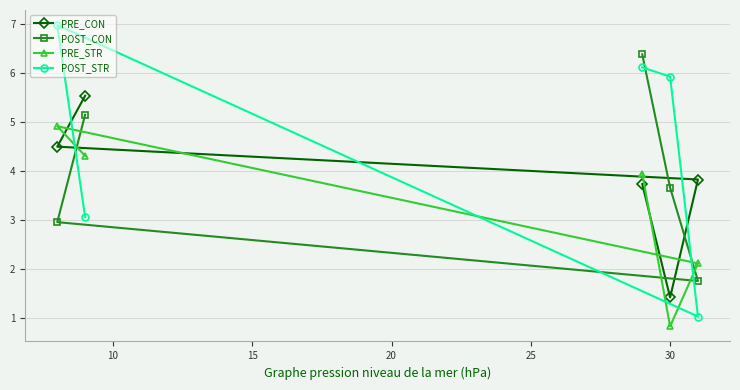

What is the value of the POST_CON point at the 1st from the left?

3.0